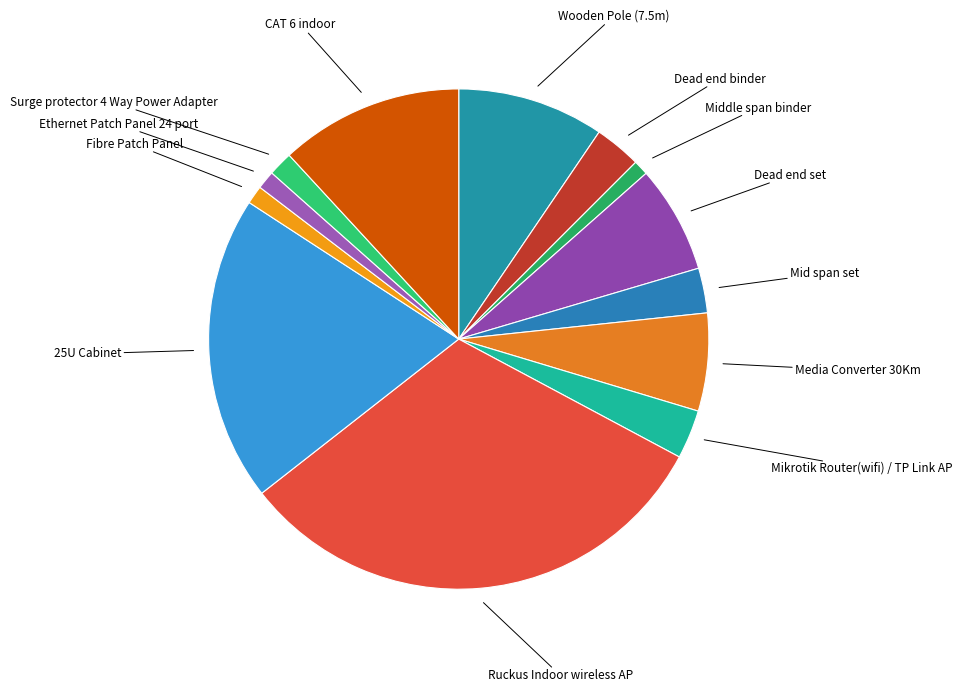

Which slice is the largest?

Ruckus Indoor wireless AP